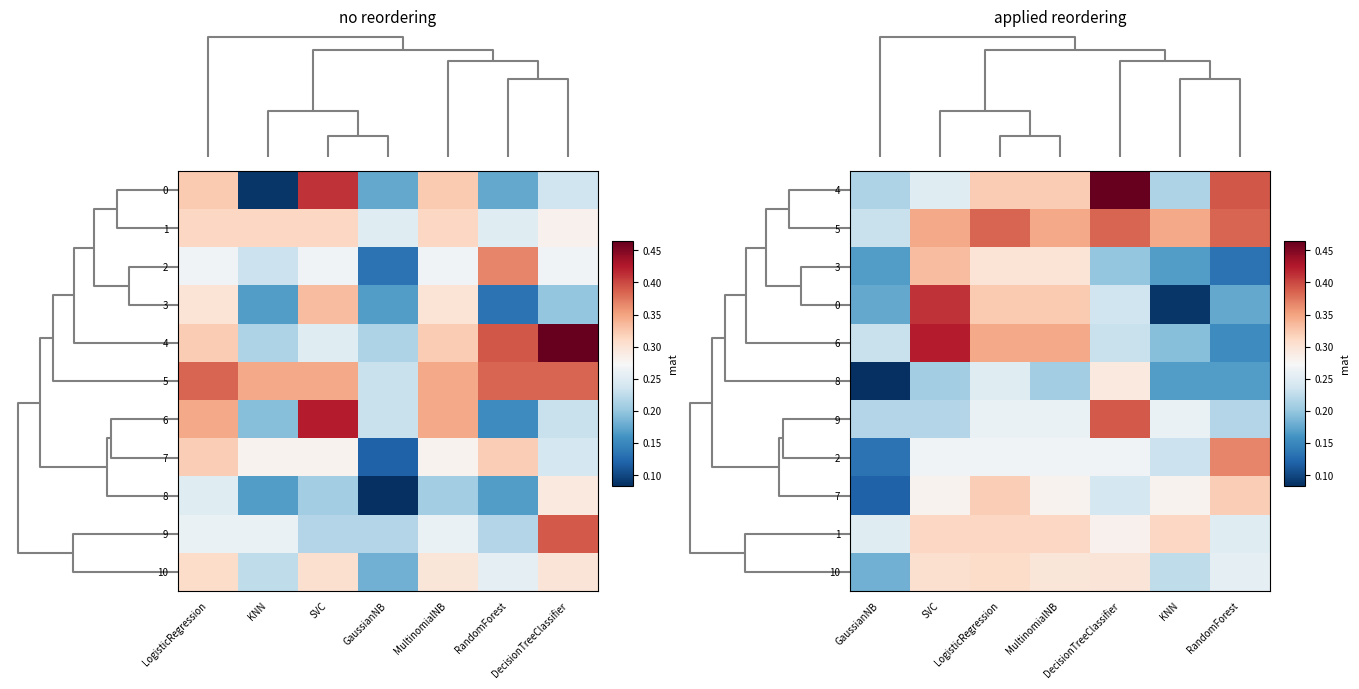

What is the difference between the second highest and minimum values in the 3 series?

0.2